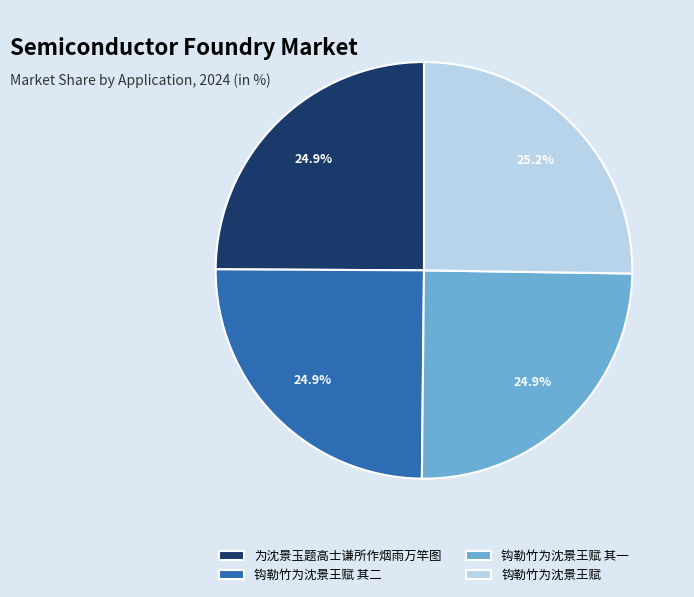

What is the total percentage of 钩勒竹为沈景王赋 其二 and 钩勒竹为沈景王赋?

50.2%